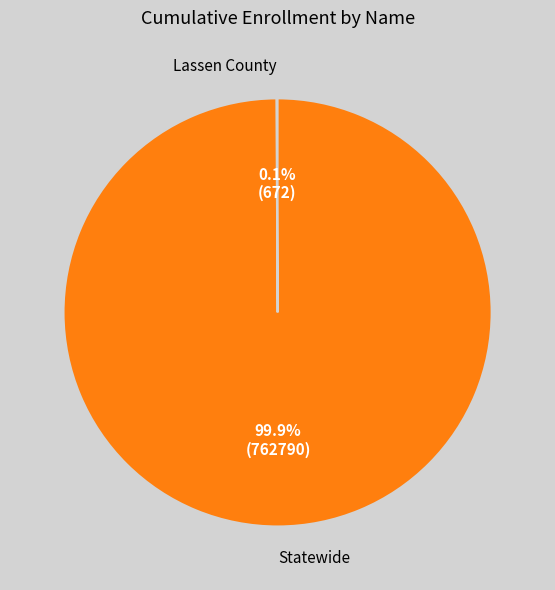

Which slice is the largest?

Statewide